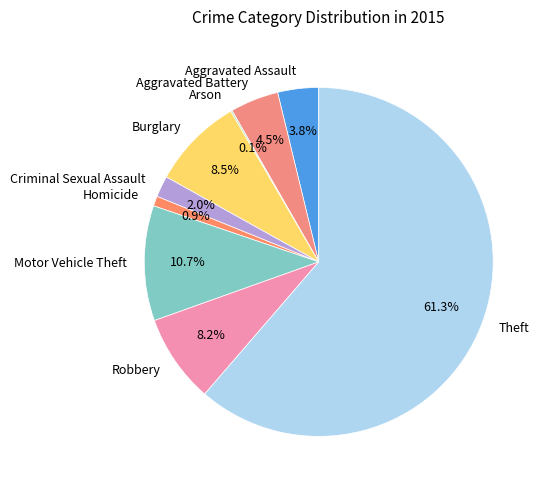

What percentage is the Robbery slice, to the nearest percent?

8%